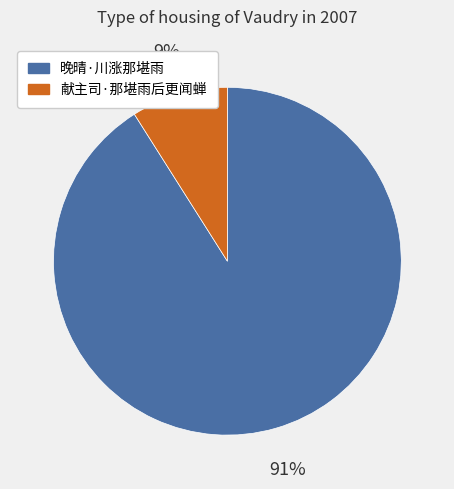

Rank the categories by value from lowest to highest.

献主司·那堪雨后更闻蝉, 晚晴·川涨那堪雨